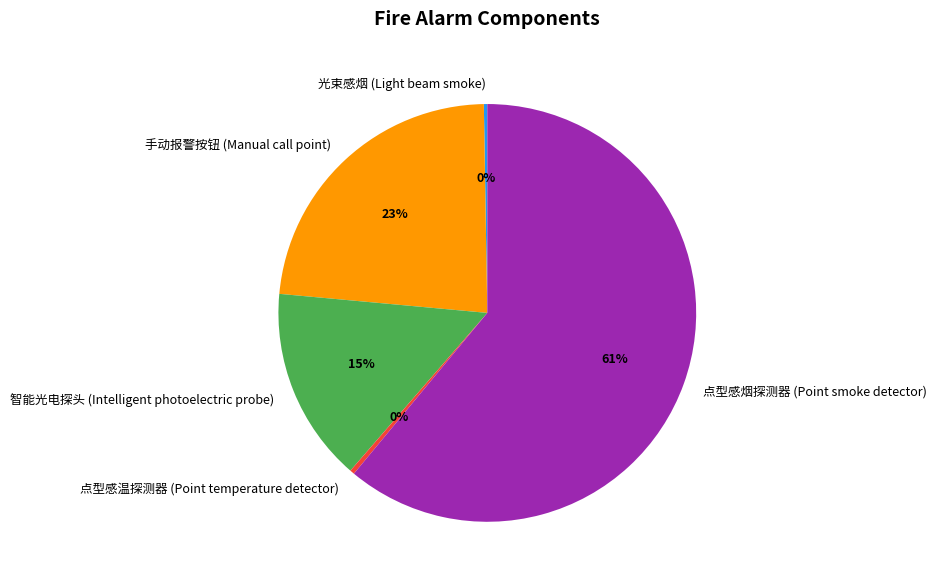

What is the largest slice in the pie chart?

点型感烟探测器 (Point smoke detector)